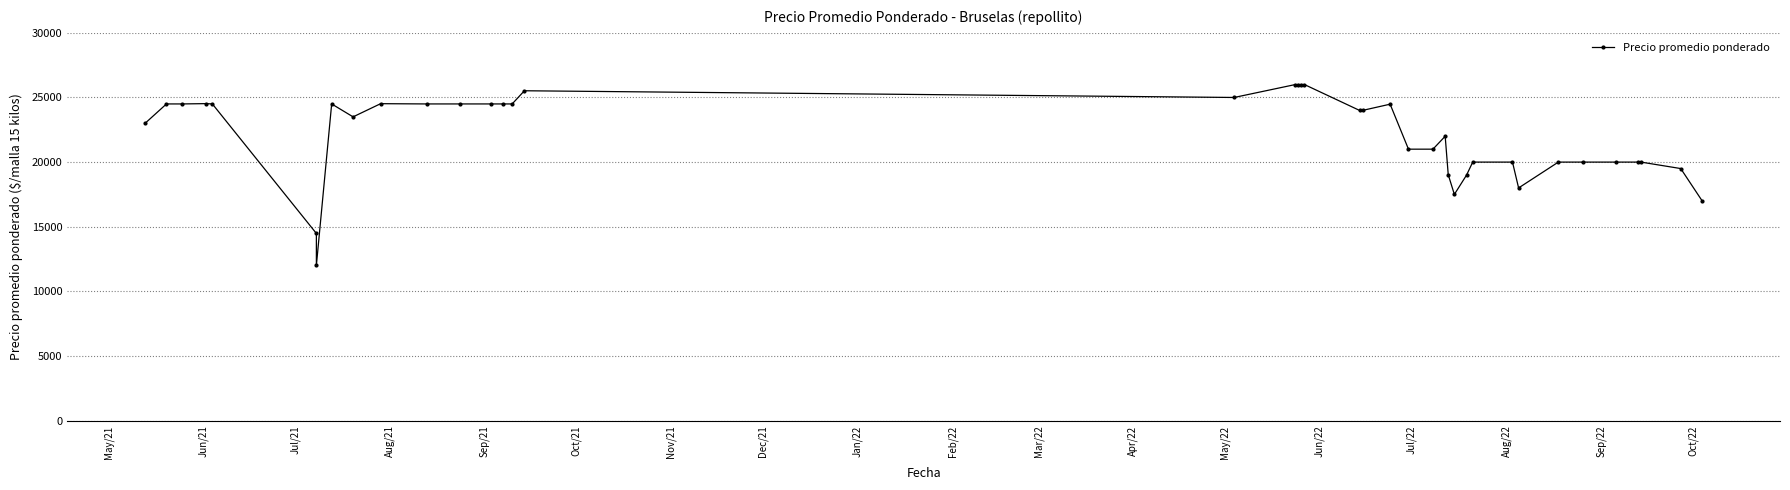

Reading right to left, transcribe all the data shown in this chart.

17000	19500	20000	20000	20000	20000	20000	18000	20000	20000	19000	17500	19023	22000	21000	21000	24481	24000	24000	26000	26000	26000	26000	25000	25520	24500	24500	24500	24500	24500	24520	23500	24500	12000	14480	24500	24524	24500	24500	23000